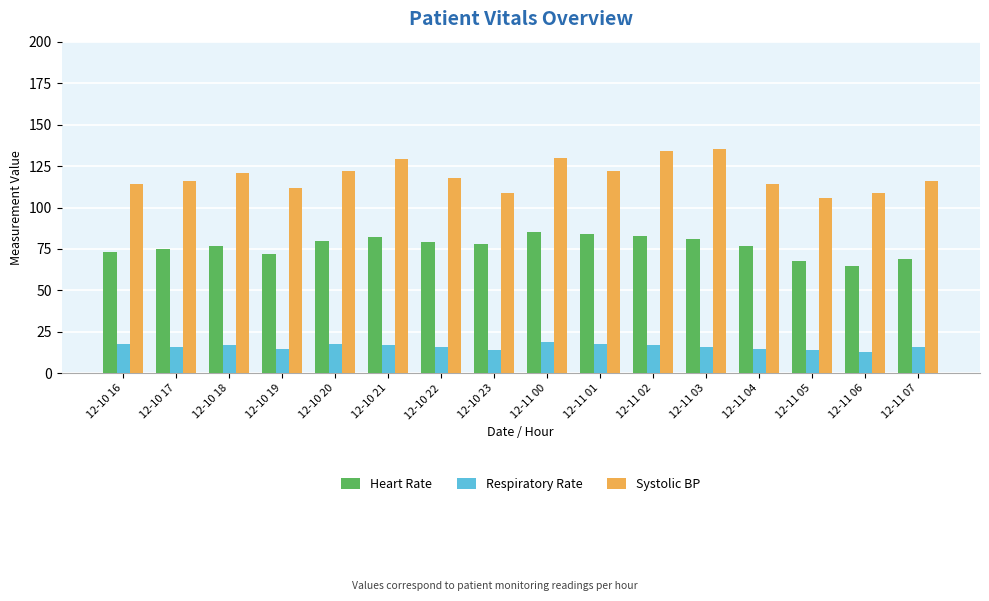

What is the label of the 9th bar from the right?

12-10 23